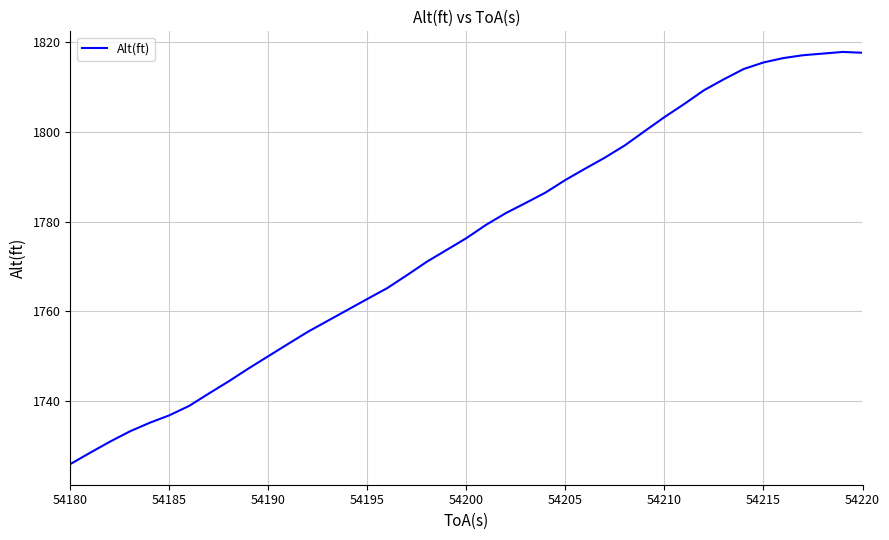

What is the minimum value shown in the chart?

1725.9